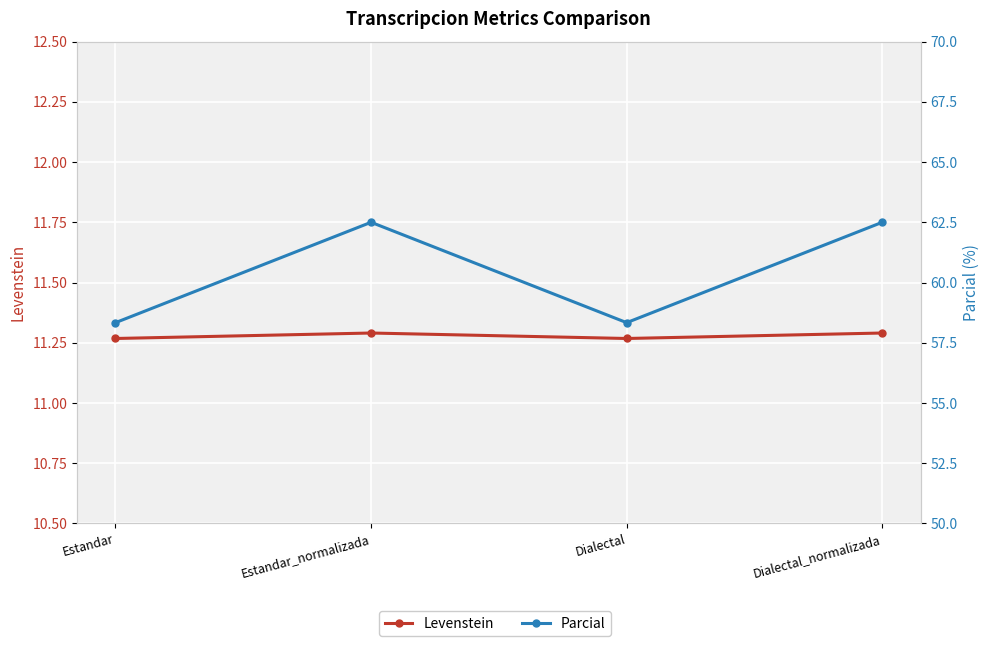

List the series in order of their overall mean, highest first.

Parcial, Levenstein